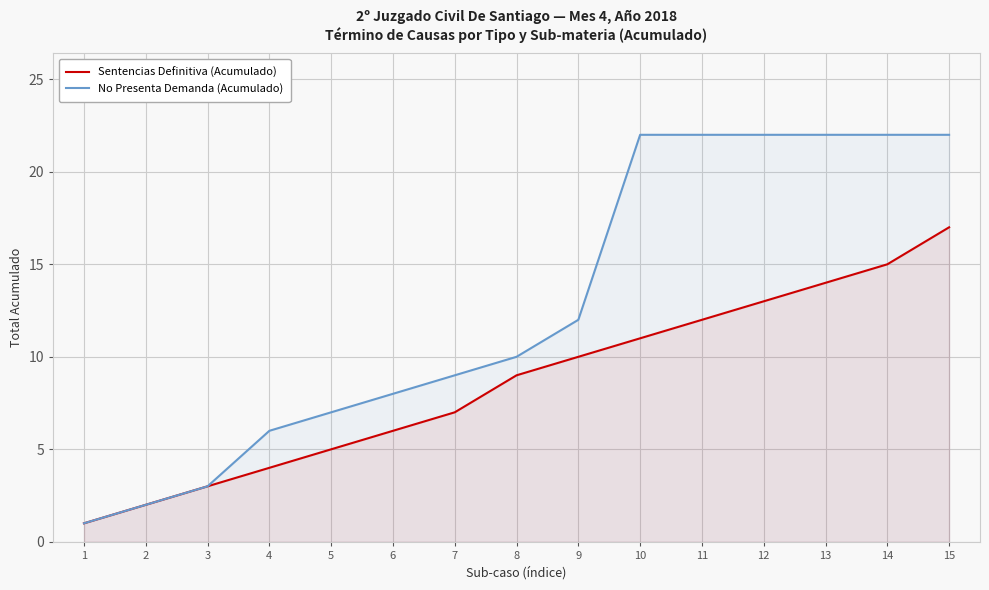

Where is No Presenta Demanda (Acumulado) nearest to the value 11?

8